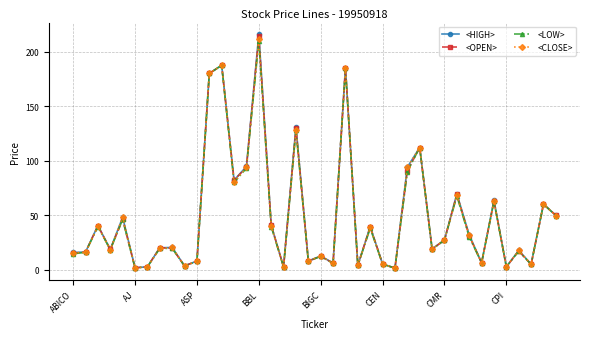

What is the highest value of the <OPEN> series?

214.0